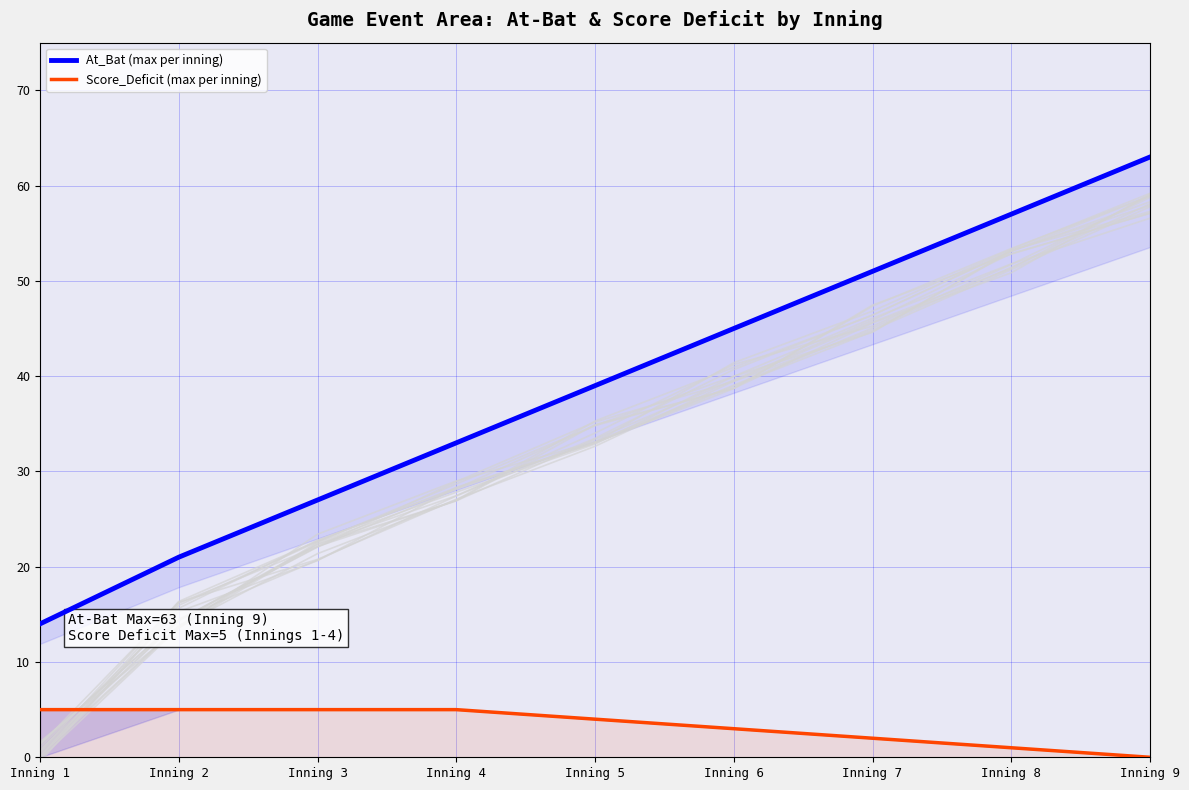

Reading left to right, extract all data points from this chart.

At_Bat (max per inning): Inning 1=14	Inning 2=21	Inning 3=27	Inning 4=33	Inning 5=39	Inning 6=45	Inning 7=51	Inning 8=57	Inning 9=63
Score_Deficit (max per inning): Inning 1=5	Inning 2=5	Inning 3=5	Inning 4=5	Inning 5=4	Inning 6=3	Inning 7=2	Inning 8=1	Inning 9=0